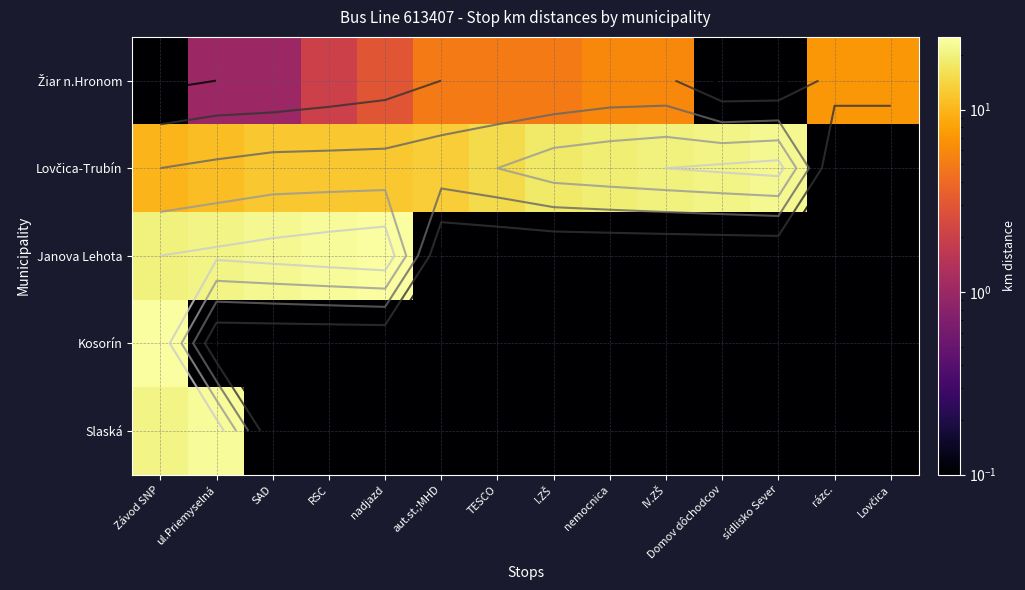

Is it true that Slaská equals 0.0 at SAD?

True